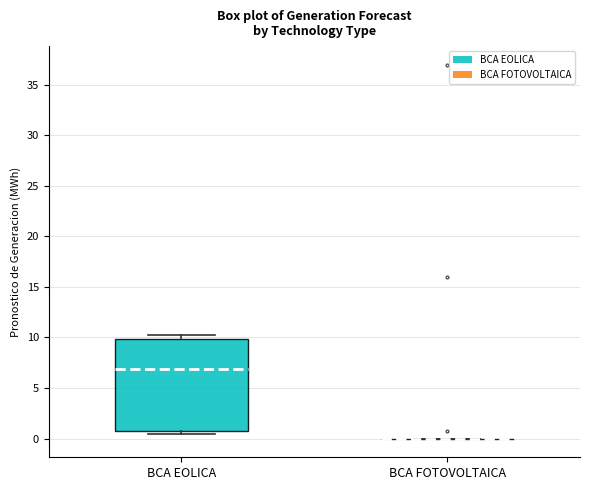

Reading left to right, read every box against the y-axis: the position of its median line, the range the box covers, and the ends of its whiskers. The values are not printed on the chart, so give them approximately, as read against the axis.

BCA EOLICA: median 7.0, box 0.5 to 10.0, whiskers 0.5 (just below the box's lower edge) to 10.5
BCA FOTOVOLTAICA: box collapsed to a line at 0.0, whiskers 0.0 to 0.0